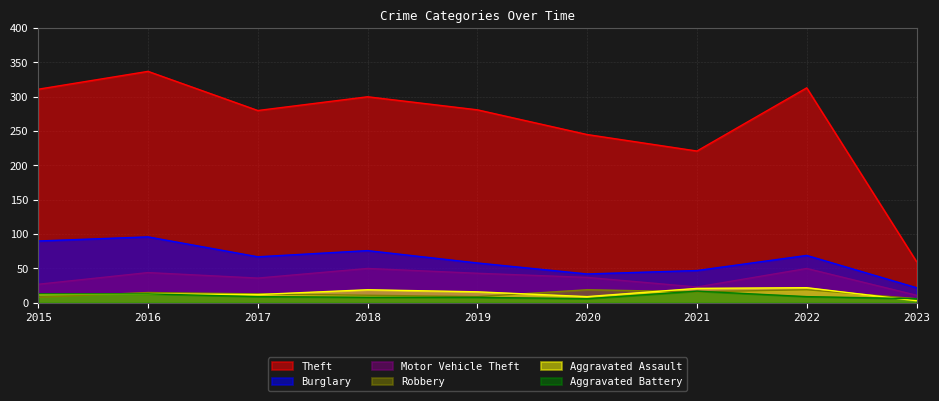

What is the value of the Theft point at the 3rd from the left?

280